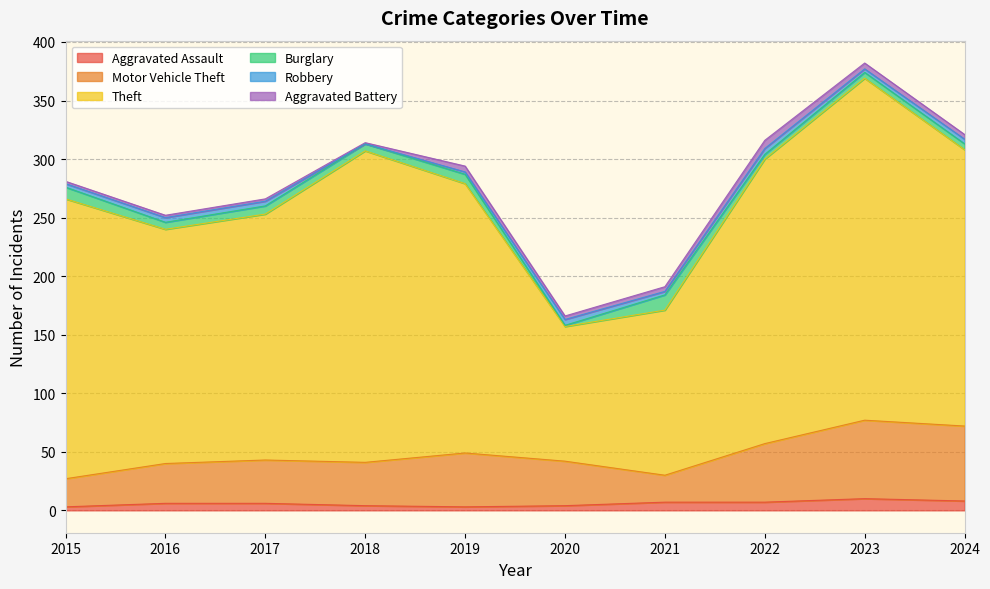

Read the Aggravated Assault value at 2016.

6